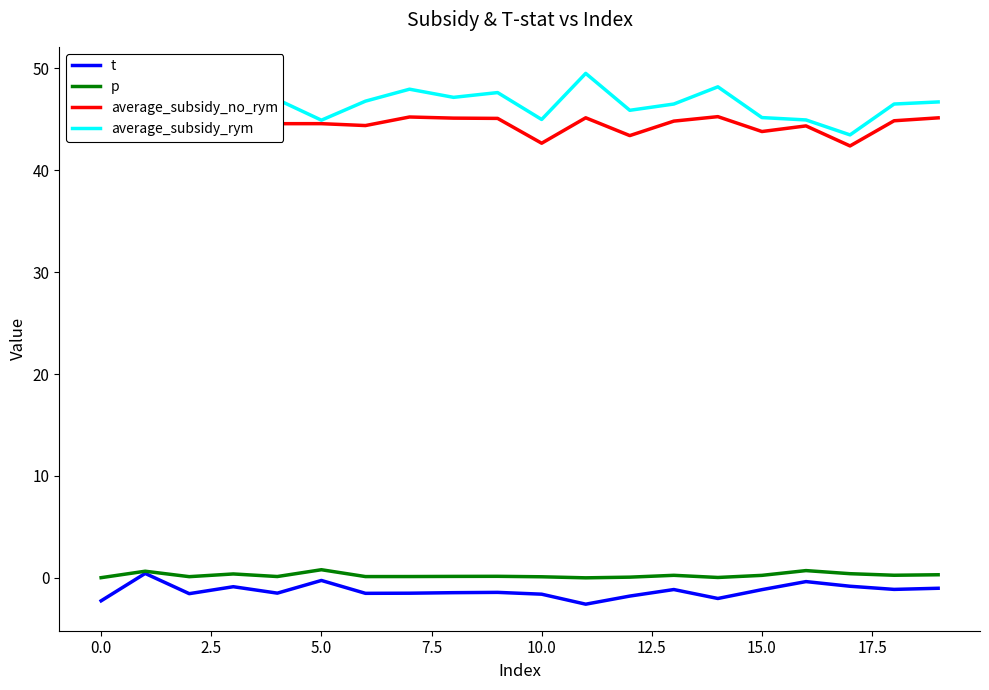

True or false: t has a value of -1.8 at 12.

True